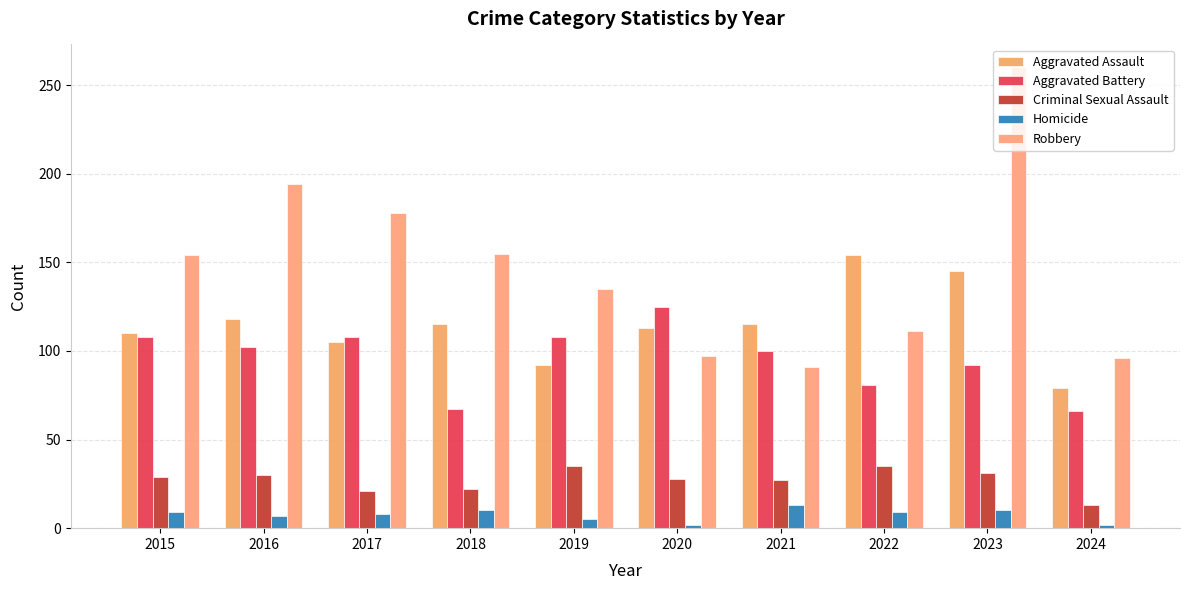

How many groups of bars are there?

10